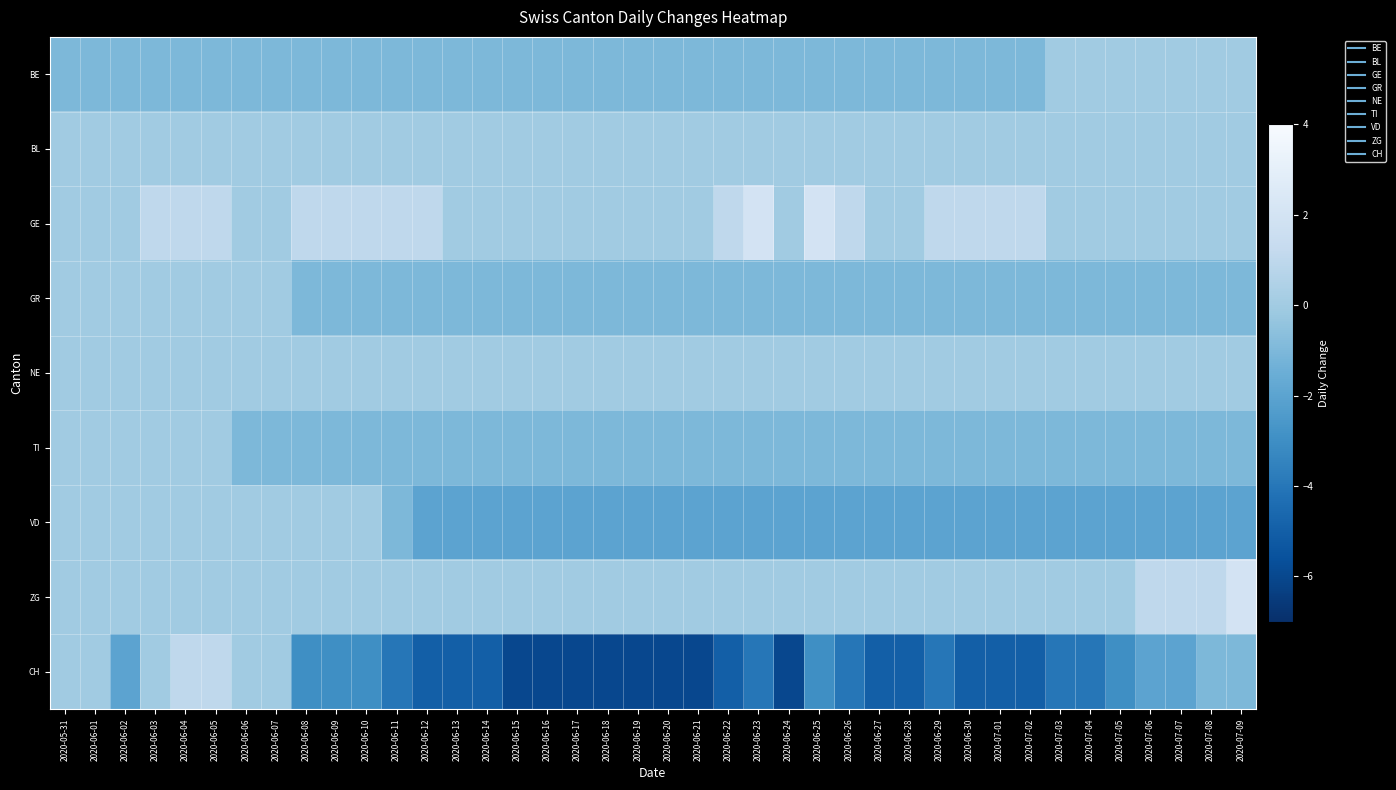

Reading left to right, extract all data points from this chart.

BE: 2020-05-31=-1	2020-06-01=-1	2020-06-02=-1	2020-06-03=-1	2020-06-04=-1	2020-06-05=-1	2020-06-06=-1	2020-06-07=-1	2020-06-08=-1	2020-06-09=-1	2020-06-10=-1	2020-06-11=-1	2020-06-12=-1	2020-06-13=-1	2020-06-14=-1	2020-06-15=-1	2020-06-16=-1	2020-06-17=-1	2020-06-18=-1	2020-06-19=-1	2020-06-20=-1	2020-06-21=-1	2020-06-22=-1	2020-06-23=-1	2020-06-24=-1	2020-06-25=-1	2020-06-26=-1	2020-06-27=-1	2020-06-28=-1	2020-06-29=-1	2020-06-30=-1	2020-07-01=-1	2020-07-02=-1	2020-07-03=0	2020-07-04=0	2020-07-05=0	2020-07-06=0	2020-07-07=0	2020-07-08=0	2020-07-09=0
BL: 2020-05-31=0	2020-06-01=0	2020-06-02=0	2020-06-03=0	2020-06-04=0	2020-06-05=0	2020-06-06=0	2020-06-07=0	2020-06-08=0	2020-06-09=0	2020-06-10=0	2020-06-11=0	2020-06-12=0	2020-06-13=0	2020-06-14=0	2020-06-15=0	2020-06-16=0	2020-06-17=0	2020-06-18=0	2020-06-19=0	2020-06-20=0	2020-06-21=0	2020-06-22=0	2020-06-23=0	2020-06-24=0	2020-06-25=0	2020-06-26=0	2020-06-27=0	2020-06-28=0	2020-06-29=0	2020-06-30=0	2020-07-01=0	2020-07-02=0	2020-07-03=0	2020-07-04=0	2020-07-05=0	2020-07-06=0	2020-07-07=0	2020-07-08=0	2020-07-09=0
GE: 2020-05-31=0	2020-06-01=0	2020-06-02=0	2020-06-03=1	2020-06-04=1	2020-06-05=1	2020-06-06=0	2020-06-07=0	2020-06-08=1	2020-06-09=1	2020-06-10=1	2020-06-11=1	2020-06-12=1	2020-06-13=0	2020-06-14=0	2020-06-15=0	2020-06-16=0	2020-06-17=0	2020-06-18=0	2020-06-19=0	2020-06-20=0	2020-06-21=0	2020-06-22=1	2020-06-23=2	2020-06-24=0	2020-06-25=2	2020-06-26=1	2020-06-27=0	2020-06-28=0	2020-06-29=1	2020-06-30=1	2020-07-01=1	2020-07-02=1	2020-07-03=0	2020-07-04=0	2020-07-05=0	2020-07-06=0	2020-07-07=0	2020-07-08=0	2020-07-09=0
GR: 2020-05-31=0	2020-06-01=0	2020-06-02=0	2020-06-03=0	2020-06-04=0	2020-06-05=0	2020-06-06=0	2020-06-07=0	2020-06-08=-1	2020-06-09=-1	2020-06-10=-1	2020-06-11=-1	2020-06-12=-1	2020-06-13=-1	2020-06-14=-1	2020-06-15=-1	2020-06-16=-1	2020-06-17=-1	2020-06-18=-1	2020-06-19=-1	2020-06-20=-1	2020-06-21=-1	2020-06-22=-1	2020-06-23=-1	2020-06-24=-1	2020-06-25=-1	2020-06-26=-1	2020-06-27=-1	2020-06-28=-1	2020-06-29=-1	2020-06-30=-1	2020-07-01=-1	2020-07-02=-1	2020-07-03=-1	2020-07-04=-1	2020-07-05=-1	2020-07-06=-1	2020-07-07=-1	2020-07-08=-1	2020-07-09=-1
NE: 2020-05-31=0	2020-06-01=0	2020-06-02=0	2020-06-03=0	2020-06-04=0	2020-06-05=0	2020-06-06=0	2020-06-07=0	2020-06-08=0	2020-06-09=0	2020-06-10=0	2020-06-11=0	2020-06-12=0	2020-06-13=0	2020-06-14=0	2020-06-15=0	2020-06-16=0	2020-06-17=0	2020-06-18=0	2020-06-19=0	2020-06-20=0	2020-06-21=0	2020-06-22=0	2020-06-23=0	2020-06-24=0	2020-06-25=0	2020-06-26=0	2020-06-27=0	2020-06-28=0	2020-06-29=0	2020-06-30=0	2020-07-01=0	2020-07-02=0	2020-07-03=0	2020-07-04=0	2020-07-05=0	2020-07-06=0	2020-07-07=0	2020-07-08=0	2020-07-09=0
TI: 2020-05-31=0	2020-06-01=0	2020-06-02=0	2020-06-03=0	2020-06-04=0	2020-06-05=0	2020-06-06=-1	2020-06-07=-1	2020-06-08=-1	2020-06-09=-1	2020-06-10=-1	2020-06-11=-1	2020-06-12=-1	2020-06-13=-1	2020-06-14=-1	2020-06-15=-1	2020-06-16=-1	2020-06-17=-1	2020-06-18=-1	2020-06-19=-1	2020-06-20=-1	2020-06-21=-1	2020-06-22=-1	2020-06-23=-1	2020-06-24=-1	2020-06-25=-1	2020-06-26=-1	2020-06-27=-1	2020-06-28=-1	2020-06-29=-1	2020-06-30=-1	2020-07-01=-1	2020-07-02=-1	2020-07-03=-1	2020-07-04=-1	2020-07-05=-1	2020-07-06=-1	2020-07-07=-1	2020-07-08=-1	2020-07-09=-1
VD: 2020-05-31=0	2020-06-01=0	2020-06-02=0	2020-06-03=0	2020-06-04=0	2020-06-05=0	2020-06-06=0	2020-06-07=0	2020-06-08=0	2020-06-09=0	2020-06-10=0	2020-06-11=-1	2020-06-12=-2	2020-06-13=-2	2020-06-14=-2	2020-06-15=-2	2020-06-16=-2	2020-06-17=-2	2020-06-18=-2	2020-06-19=-2	2020-06-20=-2	2020-06-21=-2	2020-06-22=-2	2020-06-23=-2	2020-06-24=-2	2020-06-25=-2	2020-06-26=-2	2020-06-27=-2	2020-06-28=-2	2020-06-29=-2	2020-06-30=-2	2020-07-01=-2	2020-07-02=-2	2020-07-03=-2	2020-07-04=-2	2020-07-05=-2	2020-07-06=-2	2020-07-07=-2	2020-07-08=-2	2020-07-09=-2
ZG: 2020-05-31=0	2020-06-01=0	2020-06-02=0	2020-06-03=0	2020-06-04=0	2020-06-05=0	2020-06-06=0	2020-06-07=0	2020-06-08=0	2020-06-09=0	2020-06-10=0	2020-06-11=0	2020-06-12=0	2020-06-13=0	2020-06-14=0	2020-06-15=0	2020-06-16=0	2020-06-17=0	2020-06-18=0	2020-06-19=0	2020-06-20=0	2020-06-21=0	2020-06-22=0	2020-06-23=0	2020-06-24=0	2020-06-25=0	2020-06-26=0	2020-06-27=0	2020-06-28=0	2020-06-29=0	2020-06-30=0	2020-07-01=0	2020-07-02=0	2020-07-03=0	2020-07-04=0	2020-07-05=0	2020-07-06=1	2020-07-07=1	2020-07-08=1	2020-07-09=2
CH: 2020-05-31=0	2020-06-01=0	2020-06-02=-2	2020-06-03=0	2020-06-04=1	2020-06-05=1	2020-06-06=0	2020-06-07=0	2020-06-08=-3	2020-06-09=-3	2020-06-10=-3	2020-06-11=-4	2020-06-12=-5	2020-06-13=-5	2020-06-14=-5	2020-06-15=-6	2020-06-16=-6	2020-06-17=-6	2020-06-18=-6	2020-06-19=-6	2020-06-20=-6	2020-06-21=-6	2020-06-22=-5	2020-06-23=-4	2020-06-24=-6	2020-06-25=-3	2020-06-26=-4	2020-06-27=-5	2020-06-28=-5	2020-06-29=-4	2020-06-30=-5	2020-07-01=-5	2020-07-02=-5	2020-07-03=-4	2020-07-04=-4	2020-07-05=-3	2020-07-06=-2	2020-07-07=-2	2020-07-08=-1	2020-07-09=-1